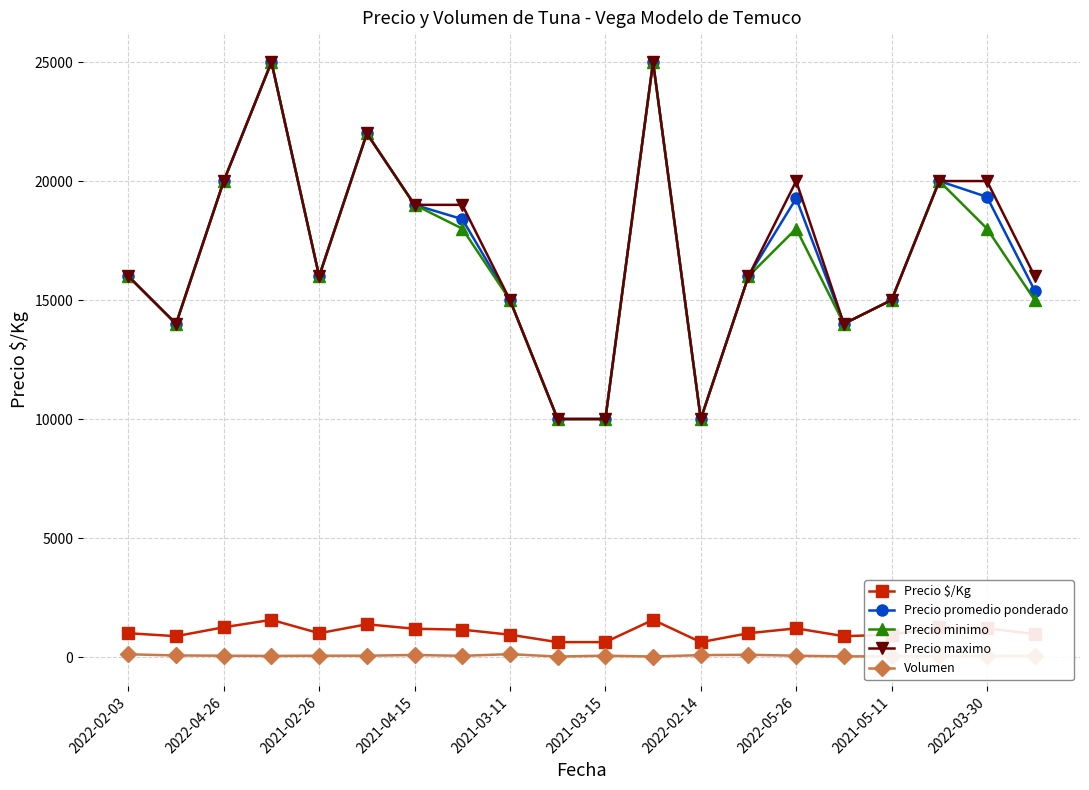

What is the maximum value shown in the chart?

25000